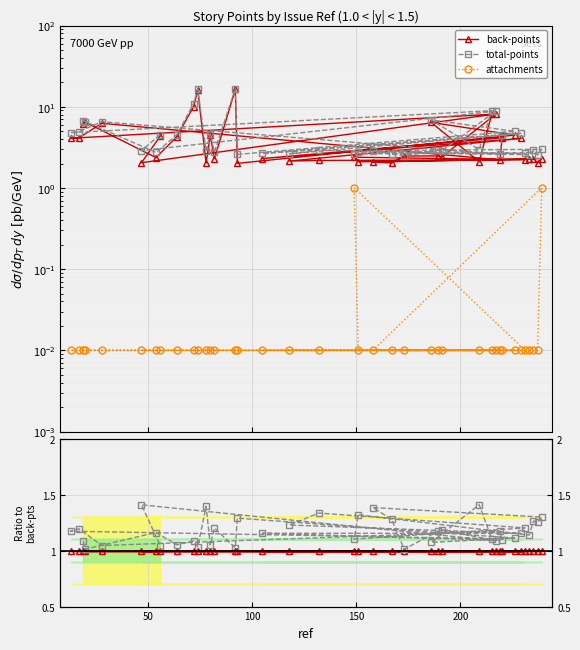

How many series are shown in this chart?

3